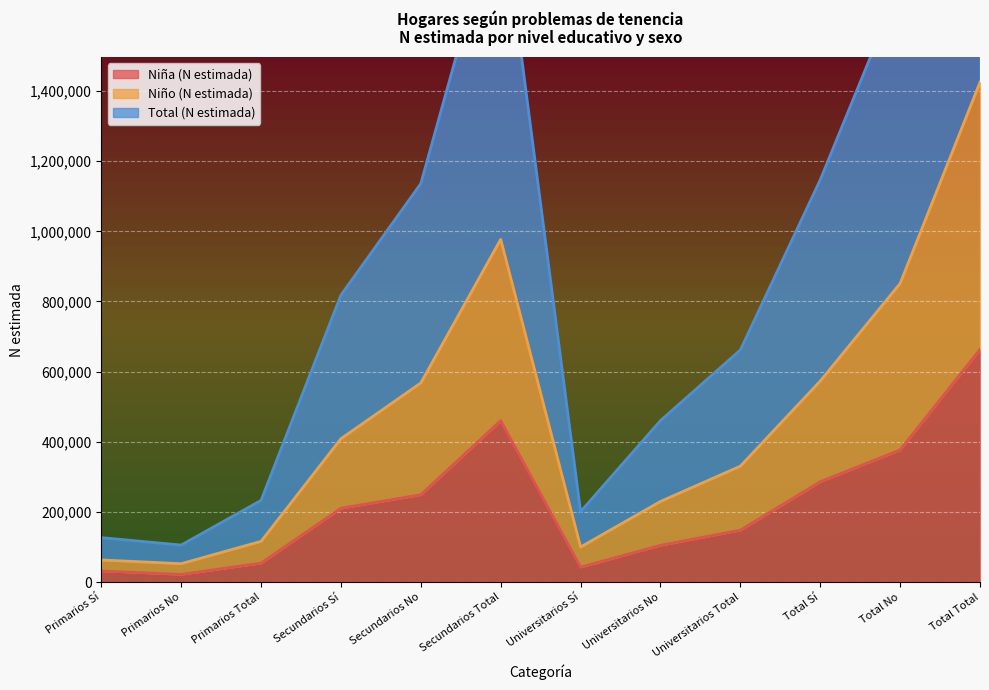

What is the sum of the Total (N estimada) values at Secundarios Sí and Universitarios Sí?

1019446